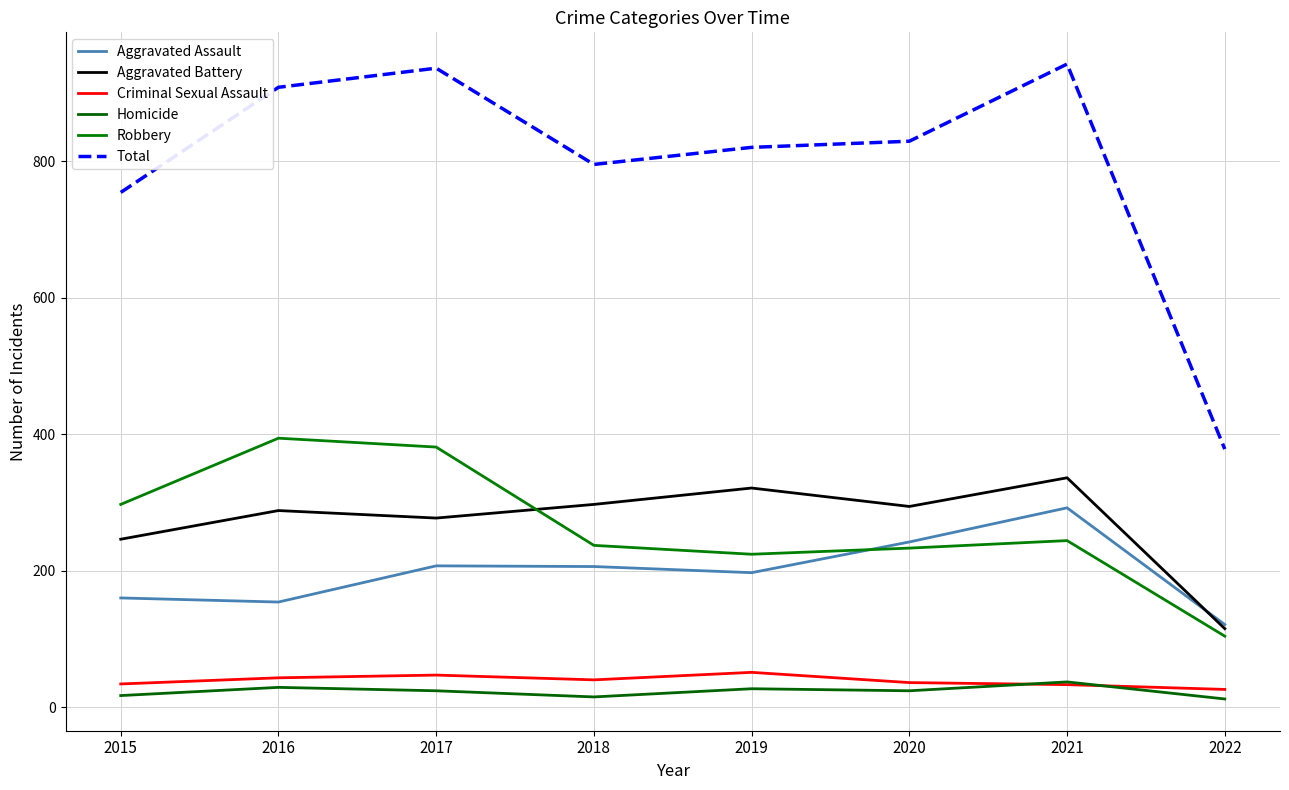

Reading left to right, extract all data points from this chart.

Aggravated Assault: 2015=160	2016=154	2017=207	2018=206	2019=197	2020=242	2021=292	2022=121
Aggravated Battery: 2015=246	2016=288	2017=277	2018=297	2019=321	2020=294	2021=336	2022=115
Criminal Sexual Assault: 2015=34	2016=43	2017=47	2018=40	2019=51	2020=36	2021=33	2022=26
Homicide: 2015=17	2016=29	2017=24	2018=15	2019=27	2020=24	2021=37	2022=12
Robbery: 2015=297	2016=394	2017=381	2018=237	2019=224	2020=233	2021=244	2022=104
Total: 2015=754	2016=908	2017=936	2018=795	2019=820	2020=829	2021=942	2022=378